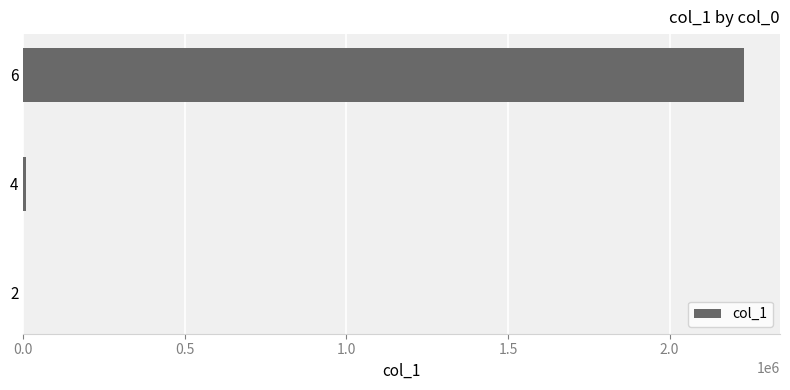

Is it true that the value at 6 is 2230138?

True